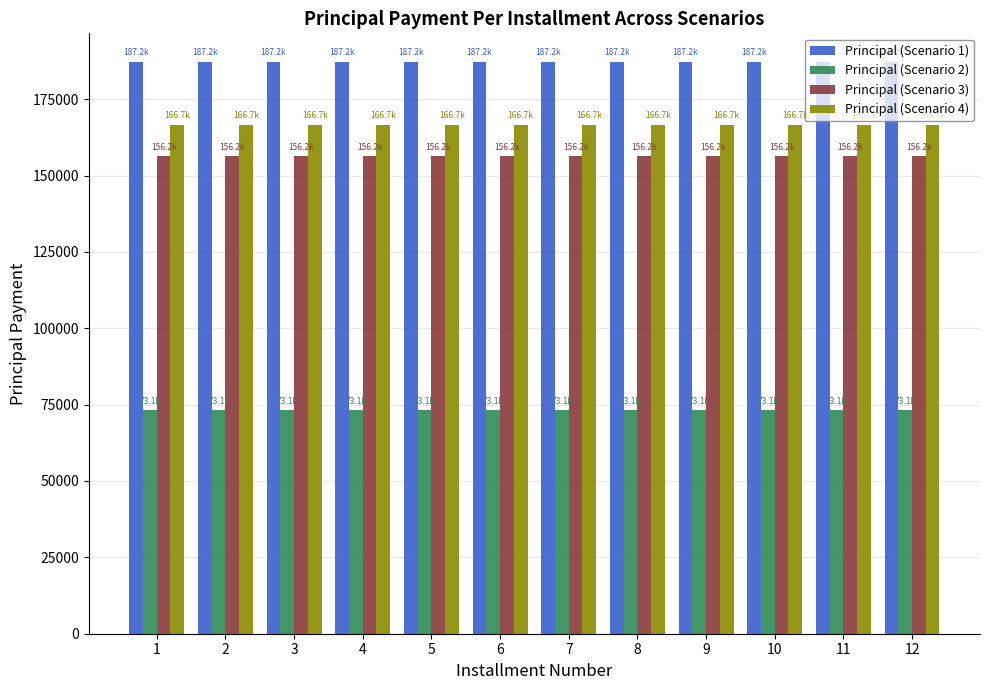

What is the difference between the highest and lowest values at 1?

114110.8